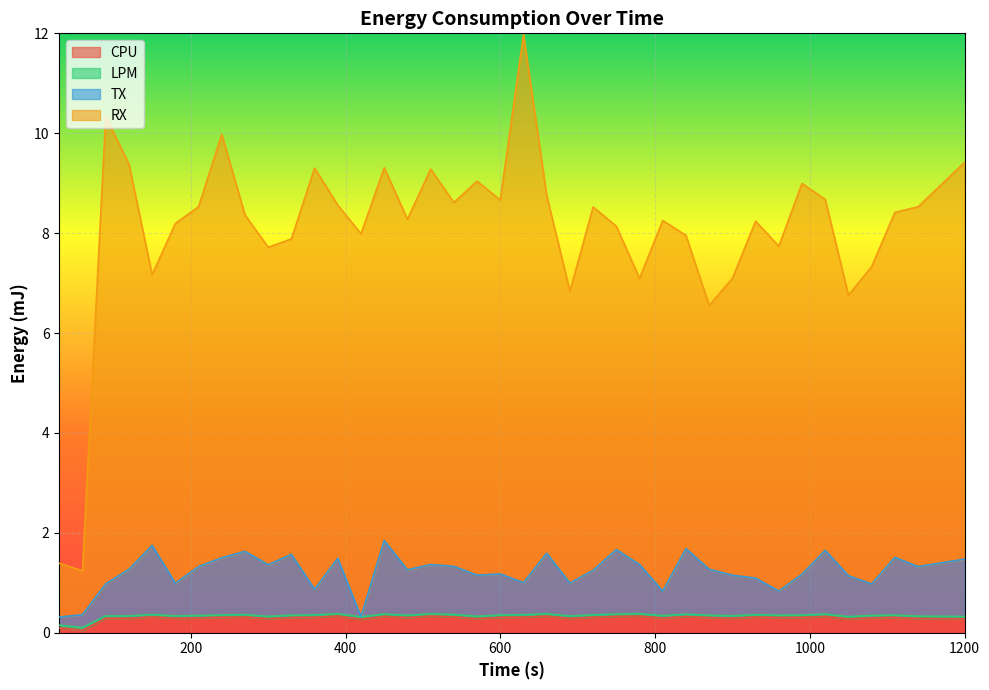

Rank the series at 750 from lowest to highest value.

CPU, LPM, TX, RX